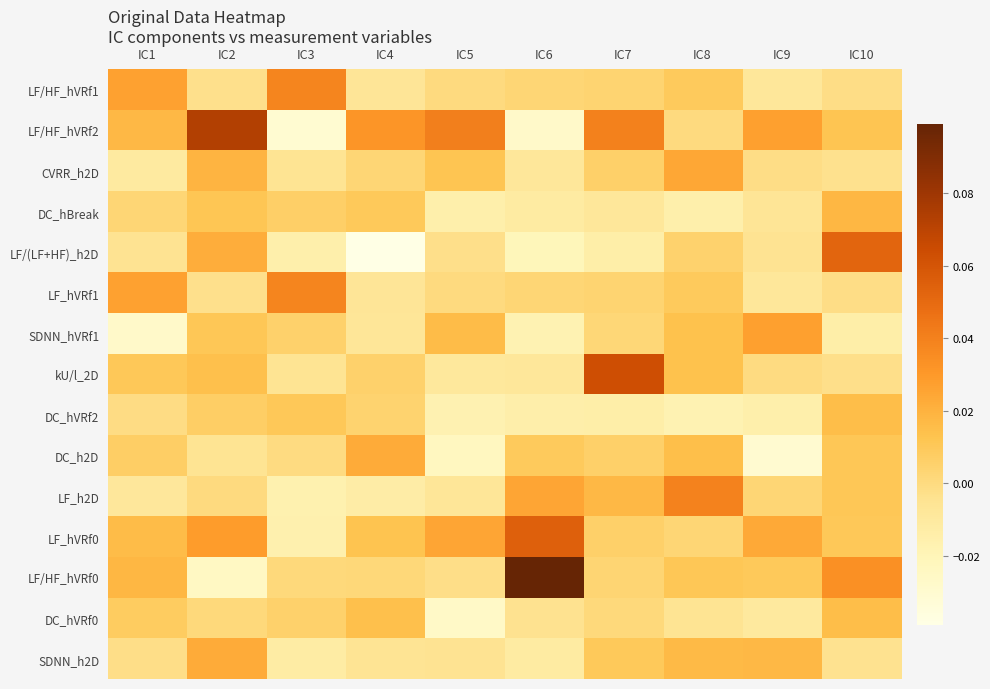

Reading left to right, what are all the values shown in this chart?

LF/HF_hVRf1: IC1=0.0	IC2=-0.0	IC3=0.0	IC4=-0.0	IC5=-0.0	IC6=0.0	IC7=0.0	IC8=0.0	IC9=-0.0	IC10=-0.0
LF/HF_hVRf2: IC1=0.0	IC2=0.1	IC3=-0.0	IC4=0.0	IC5=0.0	IC6=-0.0	IC7=0.0	IC8=0.0	IC9=0.0	IC10=0.0
CVRR_h2D: IC1=-0.0	IC2=0.0	IC3=-0.0	IC4=0.0	IC5=0.0	IC6=-0.0	IC7=0.0	IC8=0.0	IC9=-0.0	IC10=-0.0
DC_hBreak: IC1=0.0	IC2=0.0	IC3=0.0	IC4=0.0	IC5=-0.0	IC6=-0.0	IC7=-0.0	IC8=-0.0	IC9=-0.0	IC10=0.0
LF/(LF+HF)_h2D: IC1=-0.0	IC2=0.0	IC3=-0.0	IC4=-0.0	IC5=-0.0	IC6=-0.0	IC7=-0.0	IC8=0.0	IC9=-0.0	IC10=0.1
LF_hVRf1: IC1=0.0	IC2=-0.0	IC3=0.0	IC4=-0.0	IC5=-0.0	IC6=0.0	IC7=0.0	IC8=0.0	IC9=-0.0	IC10=-0.0
SDNN_hVRf1: IC1=-0.0	IC2=0.0	IC3=0.0	IC4=-0.0	IC5=0.0	IC6=-0.0	IC7=0.0	IC8=0.0	IC9=0.0	IC10=-0.0
kU/l_2D: IC1=0.0	IC2=0.0	IC3=-0.0	IC4=0.0	IC5=-0.0	IC6=-0.0	IC7=0.1	IC8=0.0	IC9=-0.0	IC10=-0.0
DC_hVRf2: IC1=-0.0	IC2=0.0	IC3=0.0	IC4=0.0	IC5=-0.0	IC6=-0.0	IC7=-0.0	IC8=-0.0	IC9=-0.0	IC10=0.0
DC_h2D: IC1=0.0	IC2=-0.0	IC3=-0.0	IC4=0.0	IC5=-0.0	IC6=0.0	IC7=0.0	IC8=0.0	IC9=-0.0	IC10=0.0
LF_h2D: IC1=-0.0	IC2=0.0	IC3=-0.0	IC4=-0.0	IC5=-0.0	IC6=0.0	IC7=0.0	IC8=0.0	IC9=0.0	IC10=0.0
LF_hVRf0: IC1=0.0	IC2=0.0	IC3=-0.0	IC4=0.0	IC5=0.0	IC6=0.1	IC7=0.0	IC8=0.0	IC9=0.0	IC10=0.0
LF/HF_hVRf0: IC1=0.0	IC2=-0.0	IC3=0.0	IC4=0.0	IC5=-0.0	IC6=0.1	IC7=0.0	IC8=0.0	IC9=0.0	IC10=0.0
DC_hVRf0: IC1=0.0	IC2=0.0	IC3=0.0	IC4=0.0	IC5=-0.0	IC6=-0.0	IC7=0.0	IC8=-0.0	IC9=-0.0	IC10=0.0
SDNN_h2D: IC1=-0.0	IC2=0.0	IC3=-0.0	IC4=-0.0	IC5=-0.0	IC6=-0.0	IC7=0.0	IC8=0.0	IC9=0.0	IC10=-0.0